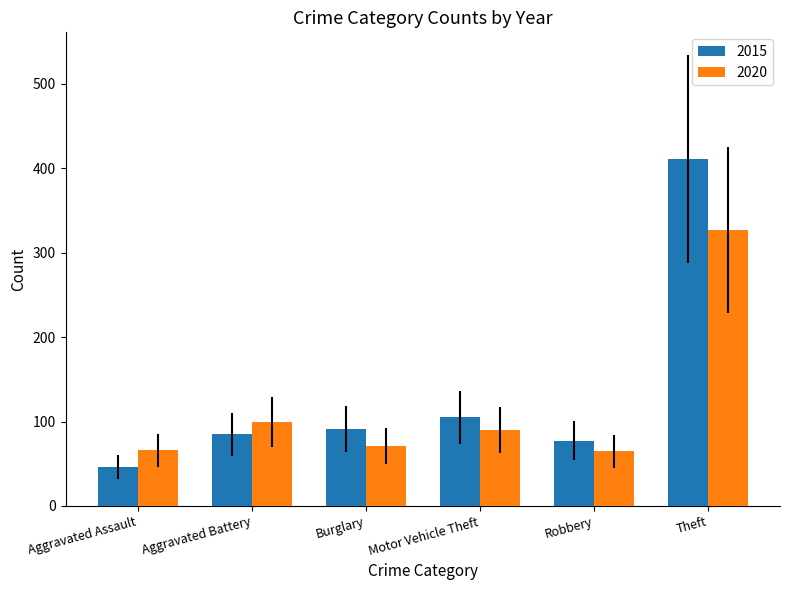

What is the sum of the 2020 values at Theft and Motor Vehicle Theft?

417